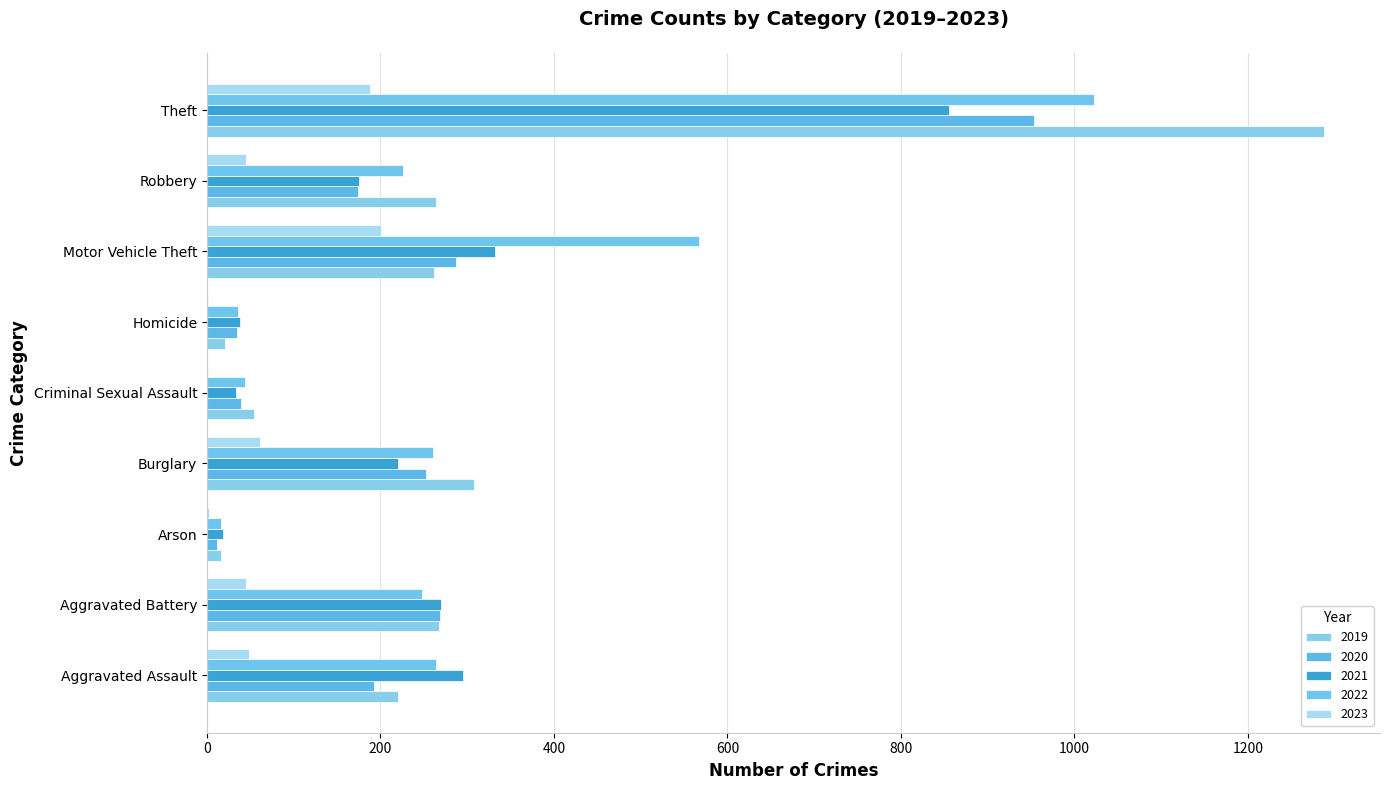

Reading left to right, what are all the values shown in this chart?

2019: Aggravated Assault=220	Aggravated Battery=267	Arson=16	Burglary=308	Criminal Sexual Assault=54	Homicide=21	Motor Vehicle Theft=262	Robbery=264	Theft=1288
2020: Aggravated Assault=192	Aggravated Battery=269	Arson=12	Burglary=252	Criminal Sexual Assault=39	Homicide=34	Motor Vehicle Theft=287	Robbery=174	Theft=954
2021: Aggravated Assault=295	Aggravated Battery=270	Arson=18	Burglary=220	Criminal Sexual Assault=33	Homicide=38	Motor Vehicle Theft=332	Robbery=175	Theft=856
2022: Aggravated Assault=264	Aggravated Battery=248	Arson=16	Burglary=261	Criminal Sexual Assault=44	Homicide=36	Motor Vehicle Theft=567	Robbery=226	Theft=1023
2023: Aggravated Assault=48	Aggravated Battery=45	Arson=2	Burglary=61	Criminal Sexual Assault=1	Homicide=1	Motor Vehicle Theft=201	Robbery=45	Theft=188